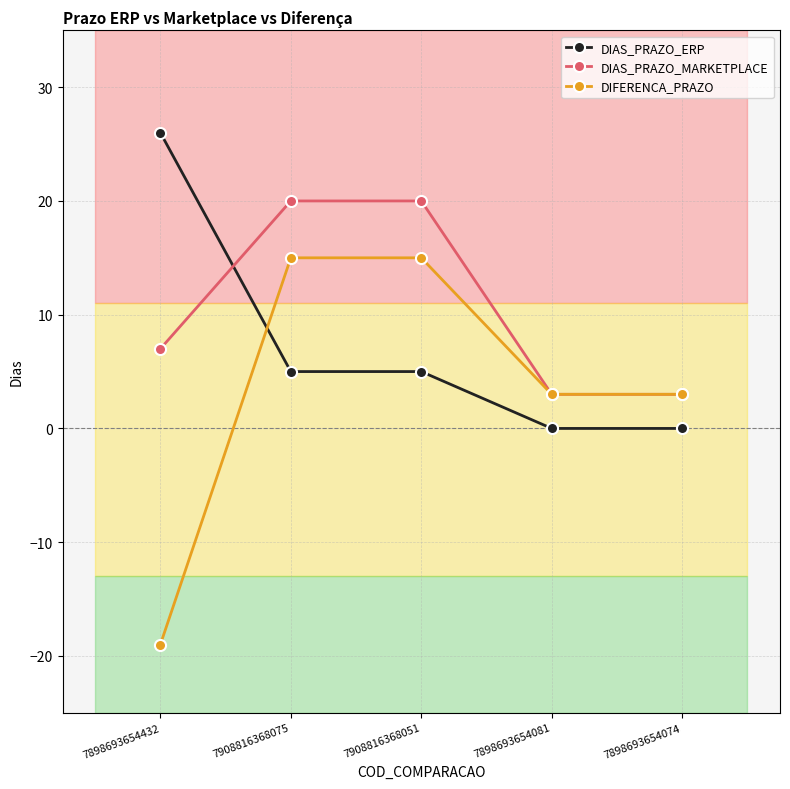

True or false: DIAS_PRAZO_ERP and DIAS_PRAZO_MARKETPLACE intersect in this chart.

True